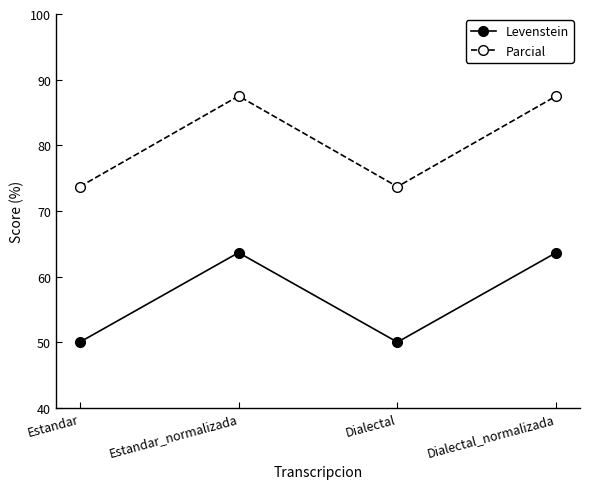

The Parcial series shows 129.4 at Estandar. True or false?

False